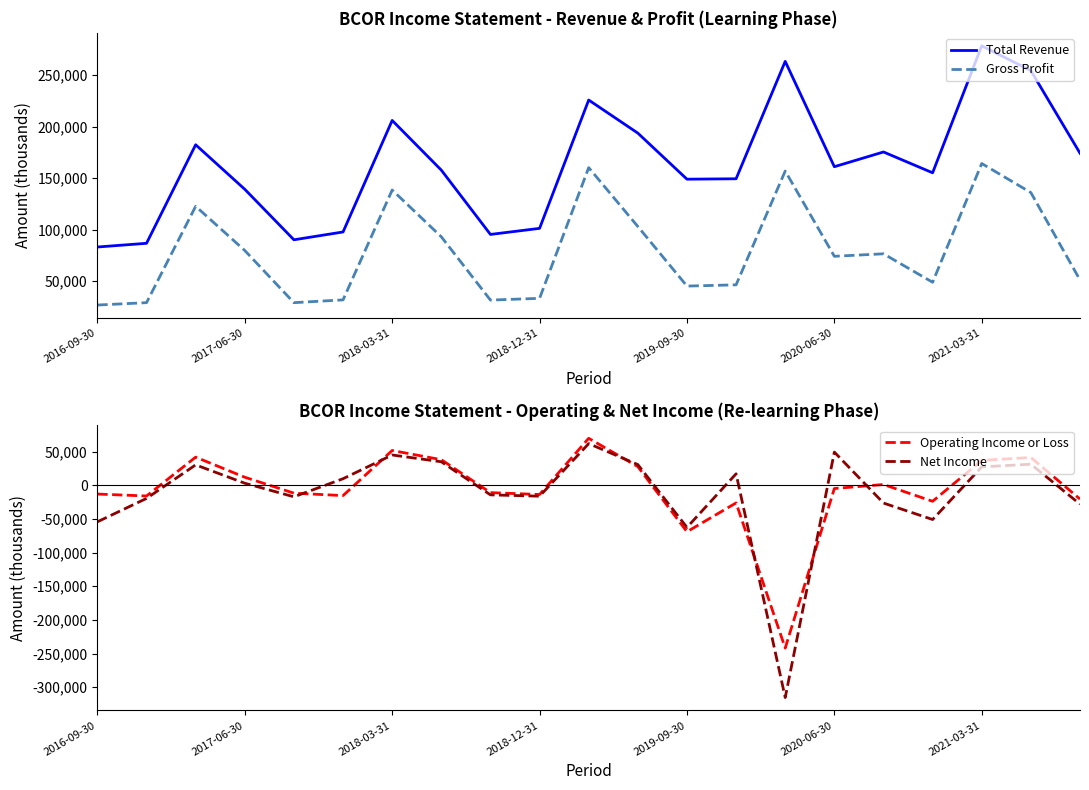

What value does the Net Income series have at 2019-09-30, to the nearest 50?

-62400